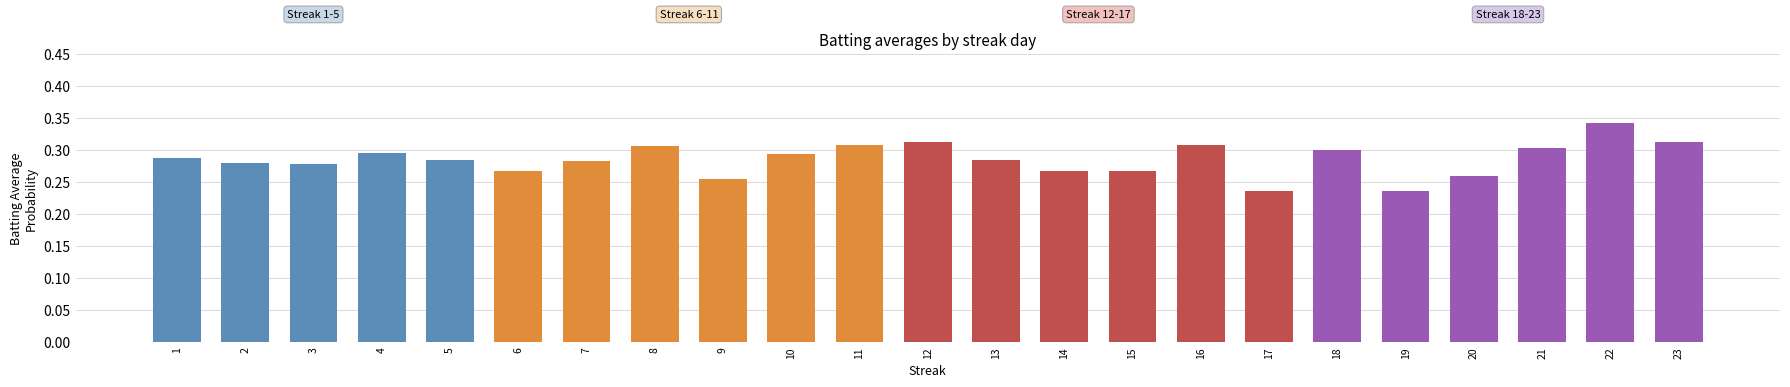

How many values are between 0 and 1?

23